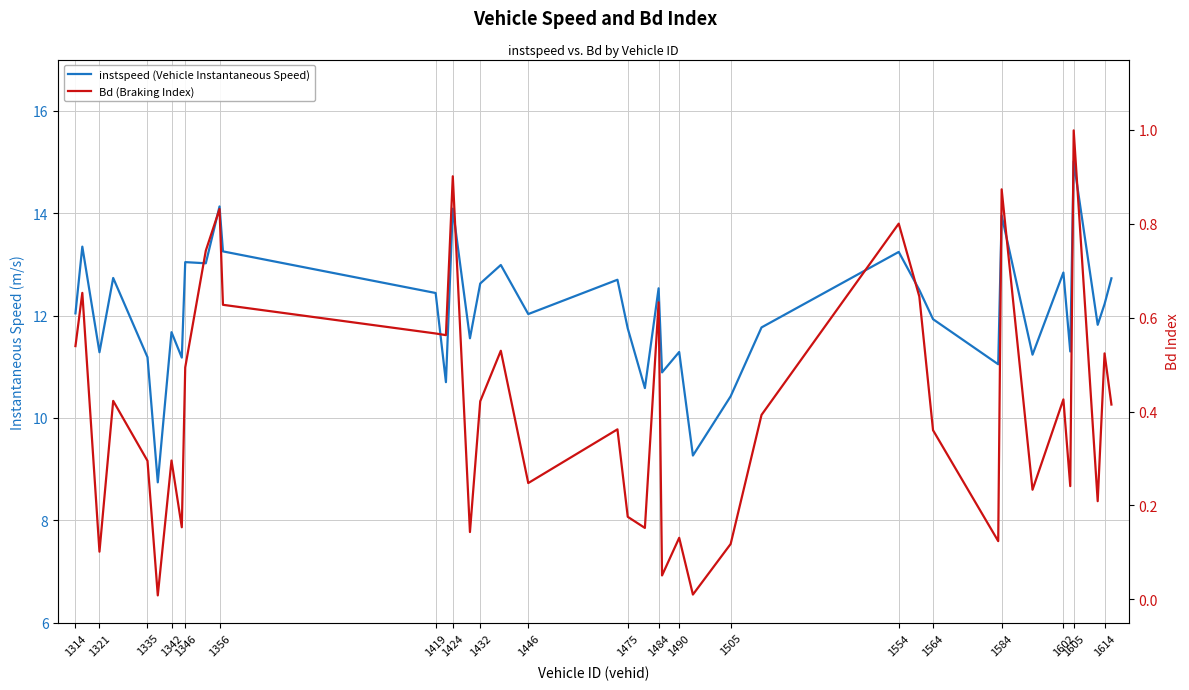

What is the value of the Bd (Braking Index) point at the 11th from the left?

0.8